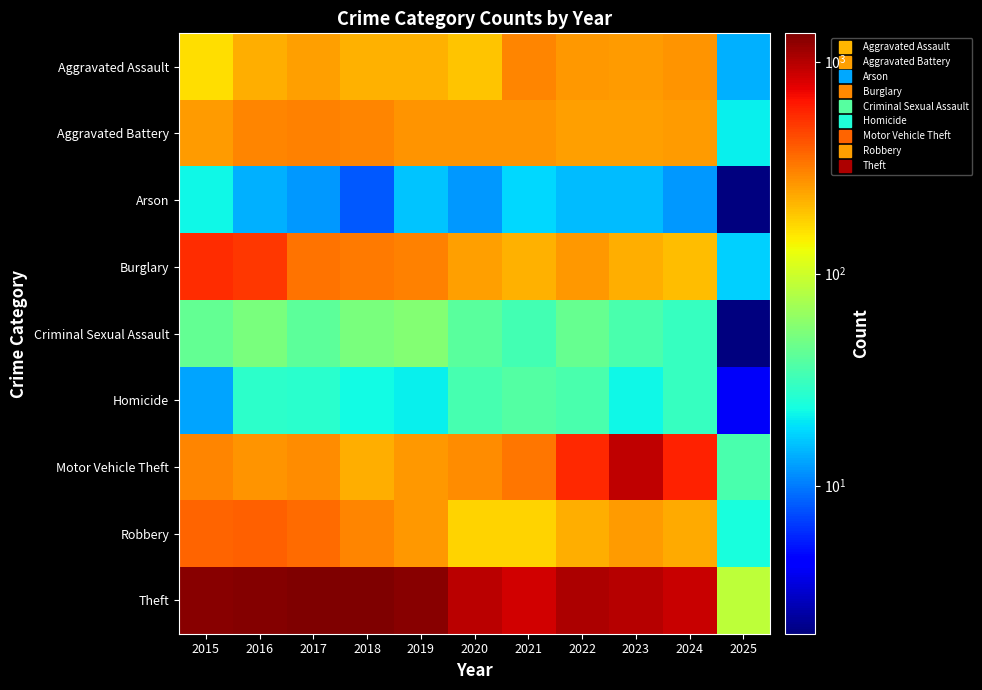

Reading right to left, extract all data points from this chart.

Aggravated Assault: 2025=14	2024=267	2023=259	2022=264	2021=295	2020=192	2019=220	2018=220	2017=251	2016=225	2015=164
Aggravated Battery: 2025=21	2024=259	2023=251	2022=249	2021=270	2020=268	2019=267	2018=302	2017=303	2016=298	2015=259
Arson: 2025=2	2024=12	2023=15	2022=15	2021=18	2020=12	2019=16	2018=8	2017=12	2016=14	2015=22
Burglary: 2025=17	2024=206	2023=225	2022=263	2021=220	2020=250	2019=308	2018=319	2017=339	2016=505	2015=552
Criminal Sexual Assault: 2025=2	2024=30	2023=35	2022=44	2021=33	2020=40	2019=55	2018=51	2017=41	2016=51	2015=43
Homicide: 2025=4	2024=30	2023=22	2022=35	2021=38	2020=34	2019=21	2018=23	2017=27	2016=28	2015=13
Motor Vehicle Theft: 2025=35	2024=587	2023=943	2022=569	2021=332	2020=287	2019=262	2018=225	2017=285	2016=272	2015=299
Robbery: 2025=24	2024=230	2023=257	2022=227	2021=175	2020=174	2019=263	2018=302	2017=356	2016=381	2015=372
Theft: 2025=88	2024=897	2023=980	2022=1032	2021=856	2020=954	2019=1288	2018=1337	2017=1359	2016=1297	2015=1263